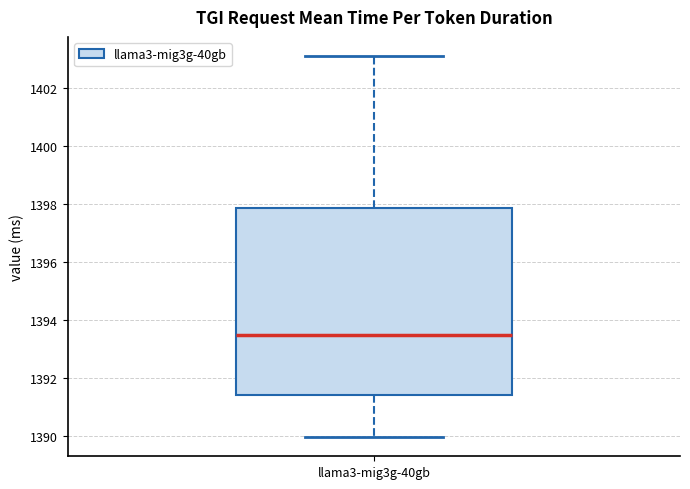

Read this box plot against the y-axis: the position of the median line, the range covered by the box, and the ends of both whiskers. The values are not printed on the chart, so give them approximately, as read against the axis.

median 1393.6, box 1391.4 to 1397.8, whiskers 1390.0 to 1403.2